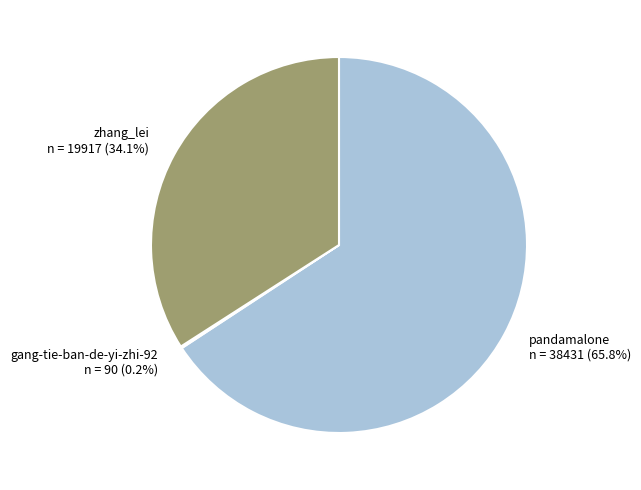

To the nearest percent, what is the average slice percentage?

33%